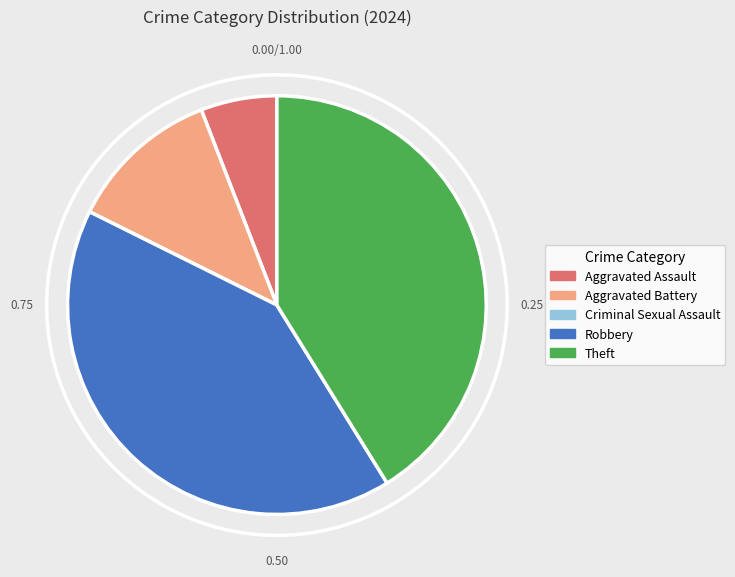

Is there any slice that represents more than half of the pie?

No